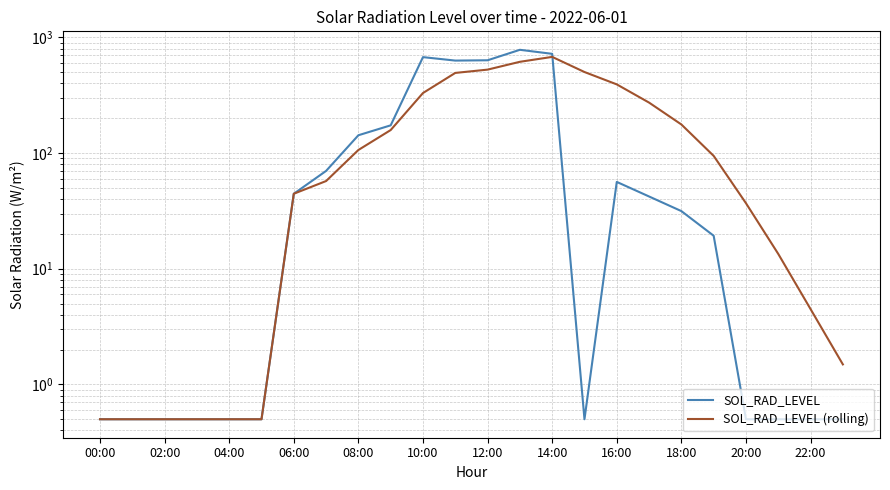

Which series changed the most between 00:00 and 06:00?

SOL_RAD_LEVEL